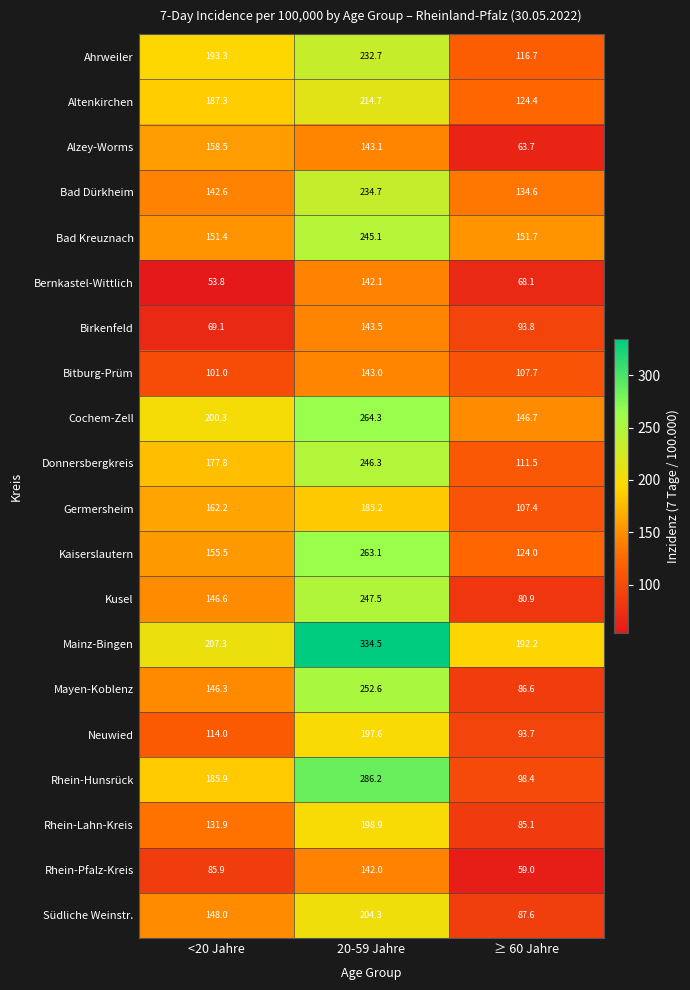

Read the Bernkastel-Wittlich value at 20-59 Jahre.

142.1